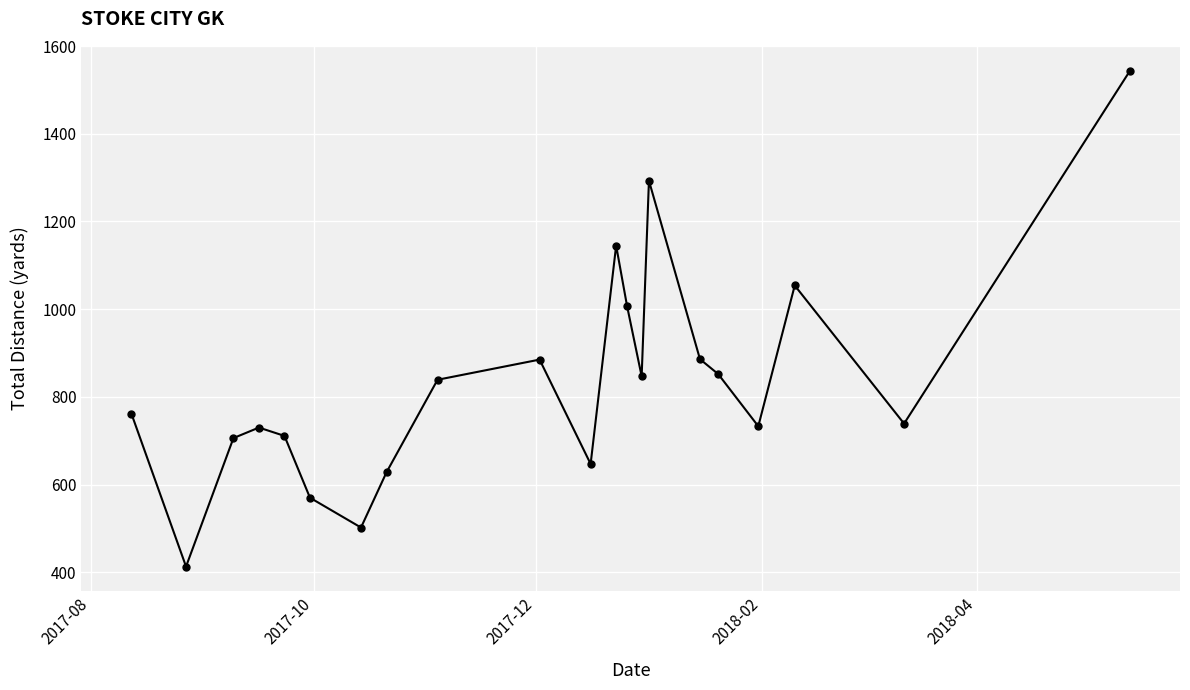

What is the value of the 1st point from the left?

762